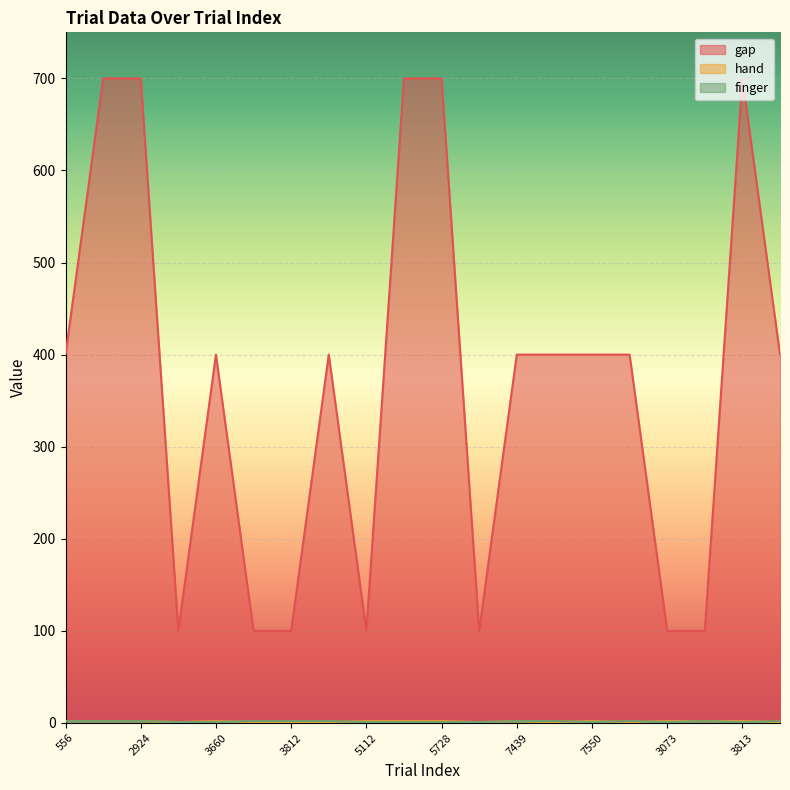

True or false: hand and gap cross at least once.

False